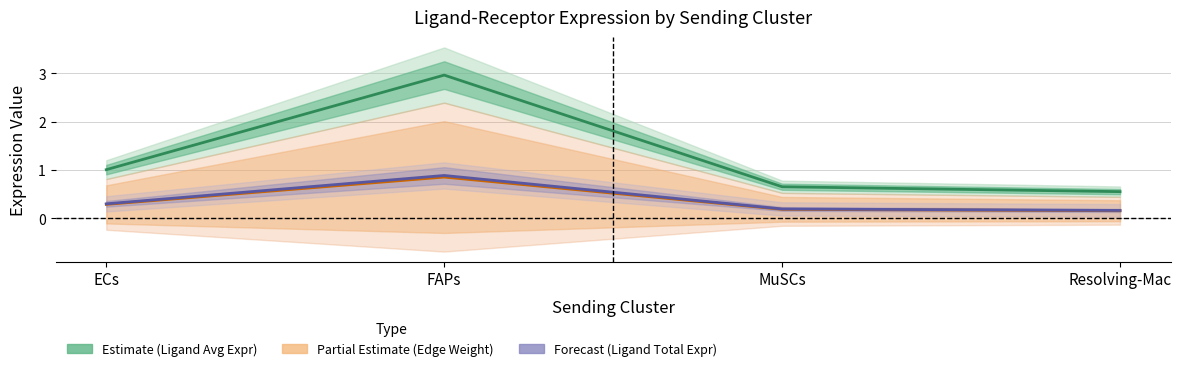

What is the label of the 1st point from the left?

ECs